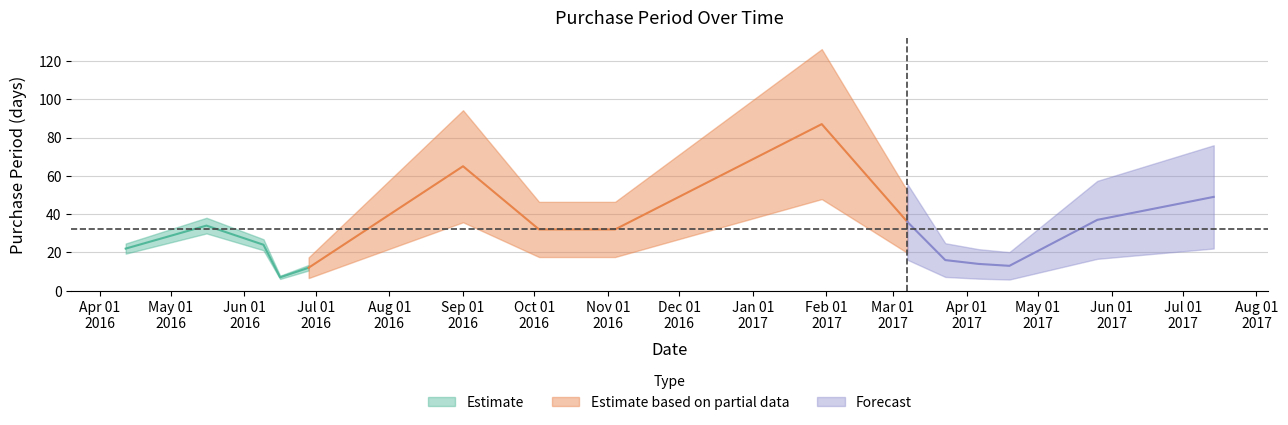

List the labels in order of value, largest first.

2017-01-30, 2016-09-01, 2017-07-14, 2017-05-26, 2017-03-07, 2016-05-16, 2016-10-03, 2016-11-04, 2016-06-09, 2016-04-12, 2017-03-23, 2017-04-06, 2017-04-19, 2016-06-28, 2016-06-16